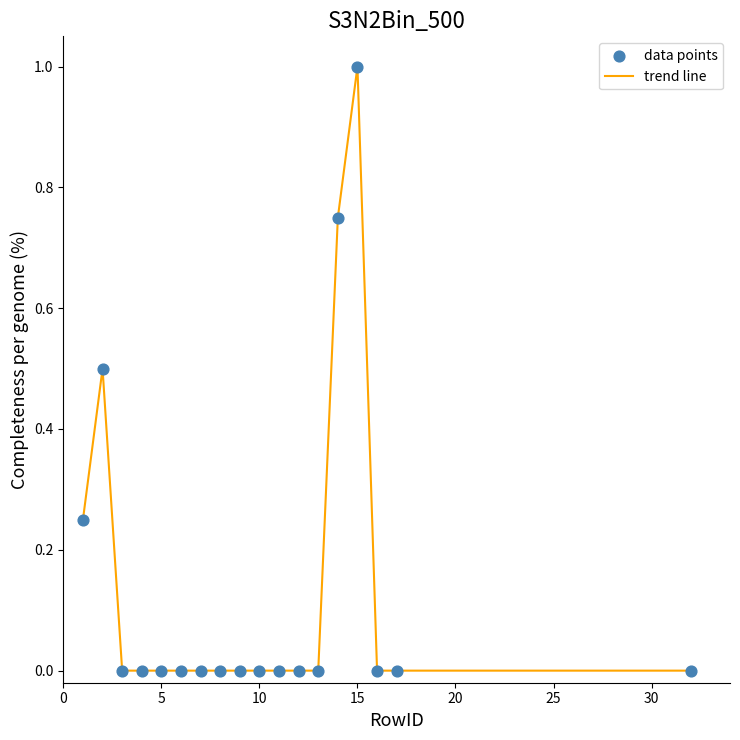

What is the maximum value shown in the chart?

1.0